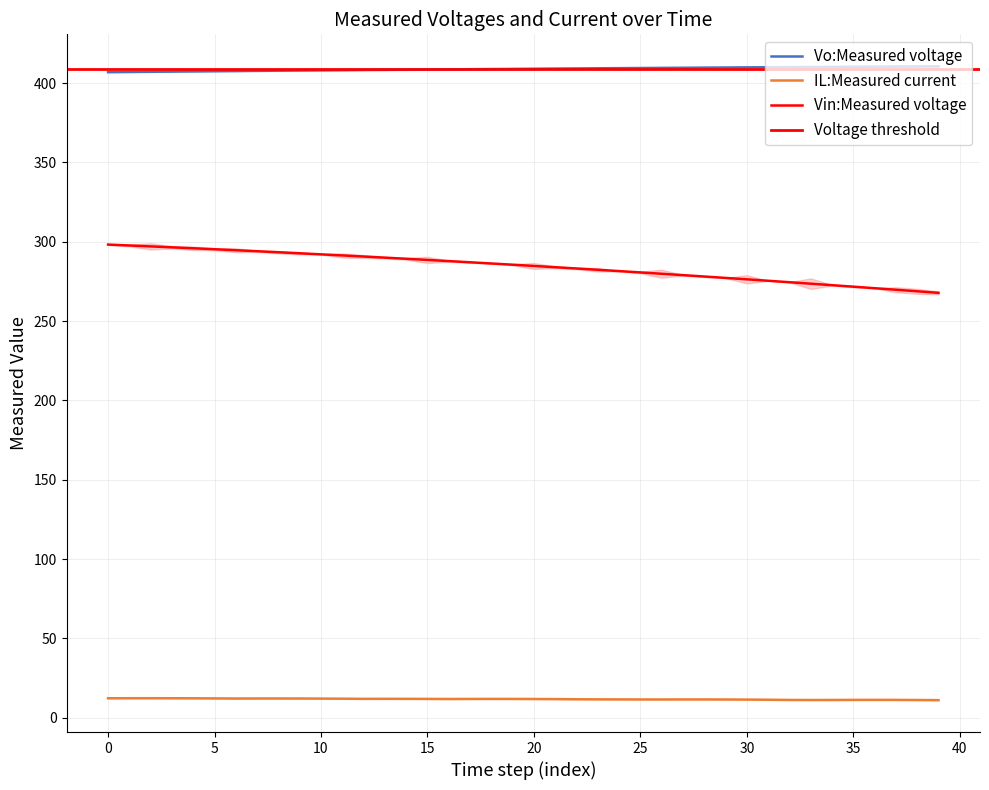

Reading left to right, what are all the values shown in this chart?

Vo:Measured voltage: 406.9	407.0	407.1	407.2	407.4	407.5	407.6	407.7	407.8	407.9	408.0	408.1	408.2	408.3	408.4	408.5	408.6	408.7	408.8	408.9	409.0	409.1	409.2	409.3	409.4	409.5	409.6	409.7	409.7	409.8	409.9	410.0	410.1	410.1	410.2	410.3	410.3	410.4	410.5	410.5
IL:Measured current: 12.3	12.4	12.4	12.3	12.3	12.2	12.2	12.2	12.2	12.2	12.1	12.1	12.0	12.0	12.0	11.9	11.9	11.9	11.9	11.9	11.9	11.8	11.7	11.6	11.6	11.6	11.6	11.6	11.6	11.6	11.5	11.4	11.3	11.2	11.2	11.3	11.3	11.3	11.2	11.1
Vin:Measured voltage: 298.2	297.7	297.1	296.5	295.9	295.3	294.7	294.0	293.4	292.7	292.1	291.4	290.7	290.0	289.3	288.6	287.8	287.1	286.3	285.5	284.8	284.0	283.2	282.3	281.5	280.7	279.8	279.0	278.1	277.2	276.3	275.4	274.5	273.6	272.6	271.7	270.7	269.8	268.8	267.8